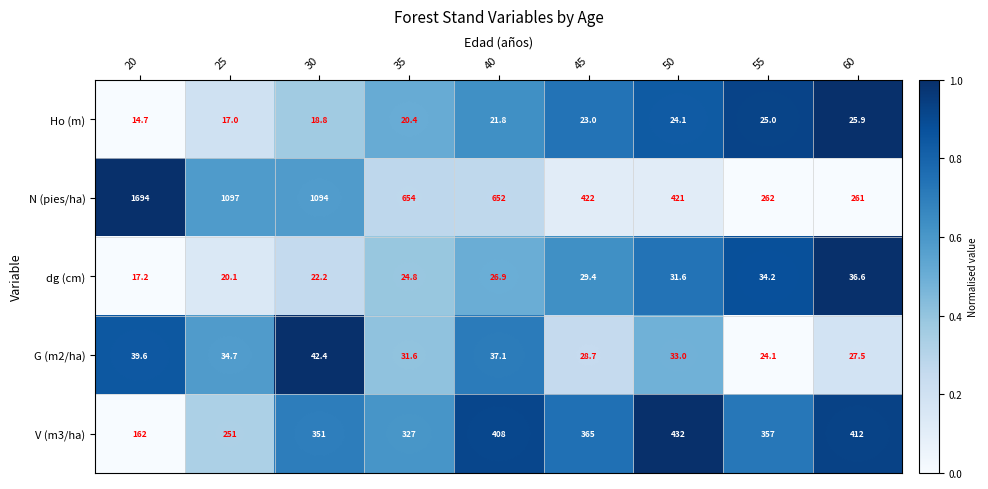

List the series in order of their peak value, lowest first.

Ho (m), dg (cm), G (m2/ha), V (m3/ha), N (pies/ha)